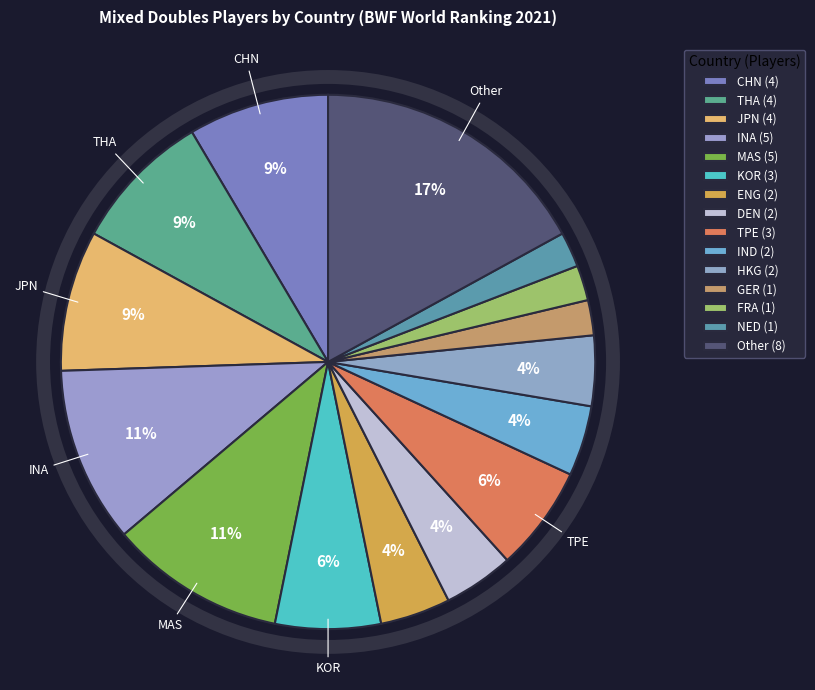

To the nearest percent, what is the difference between the HKG and TPE slice percentages?

2%